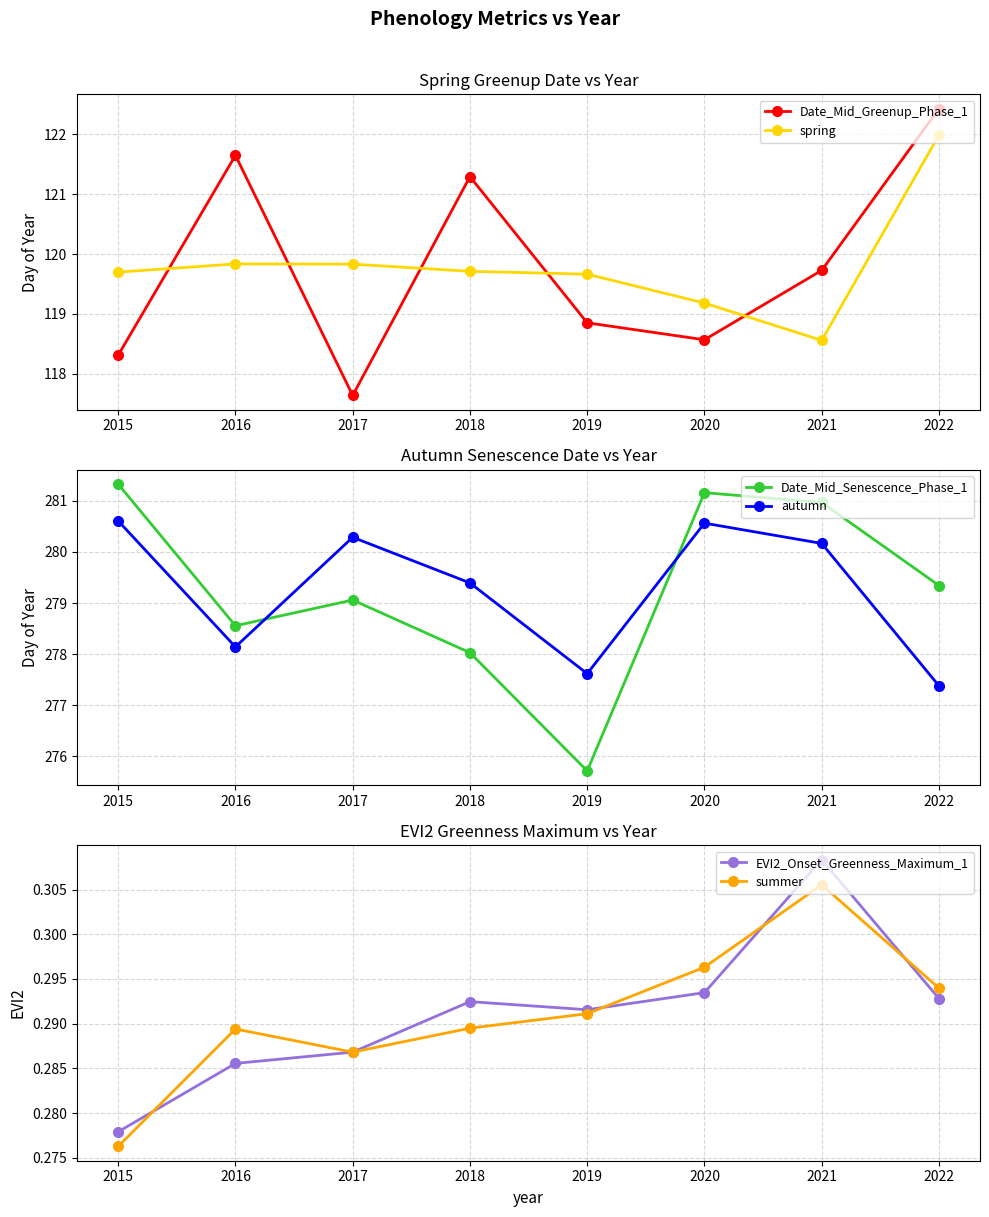

How many values in the Date_Mid_Greenup_Phase_1 series are below 119?

4